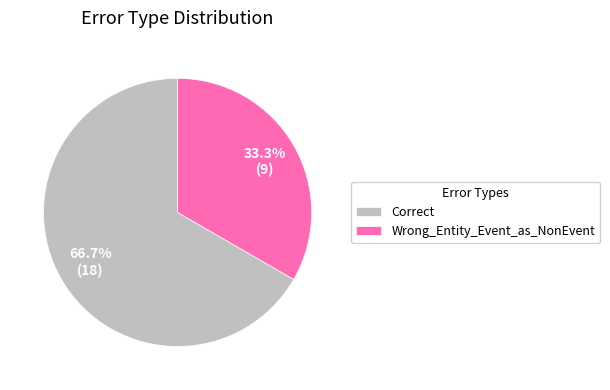

Is there any slice that represents more than half of the pie?

Yes